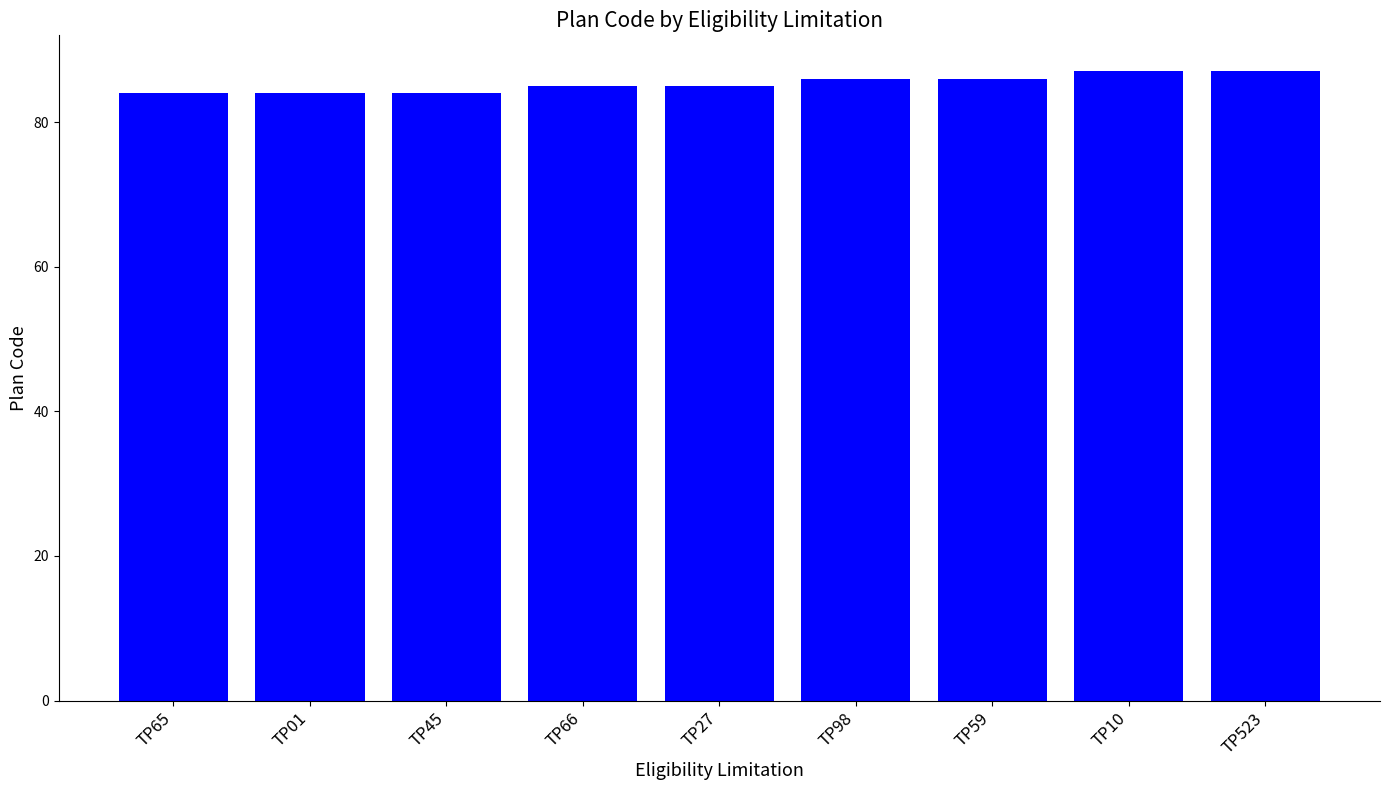

What is the maximum value shown in the chart?

87